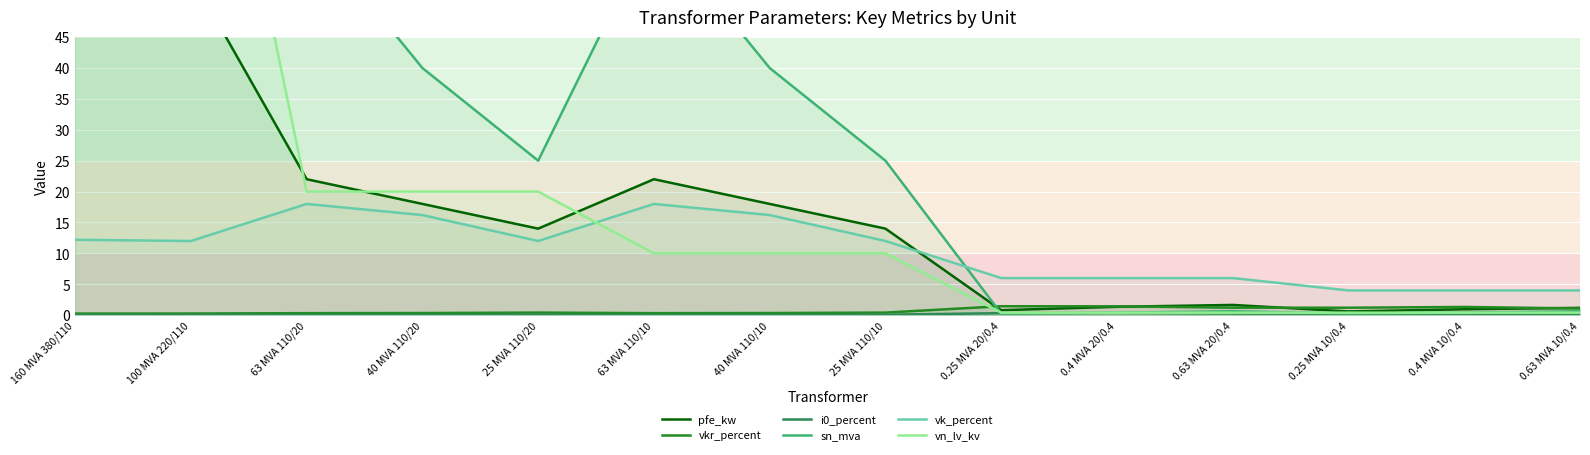

What are all the series names shown in the legend?

pfe_kw, vkr_percent, i0_percent, sn_mva, vk_percent, vn_lv_kv